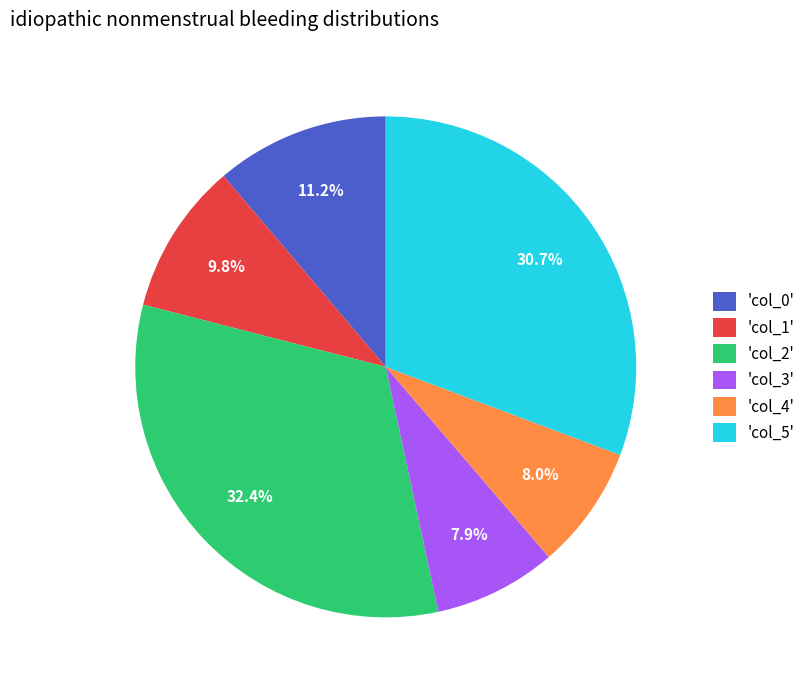

How many segments does this pie chart have?

6